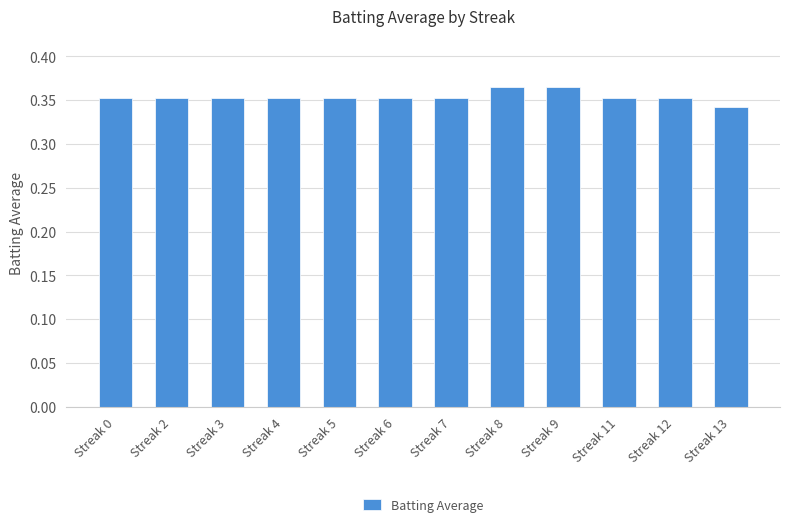

What is the sum of all values?

4.2